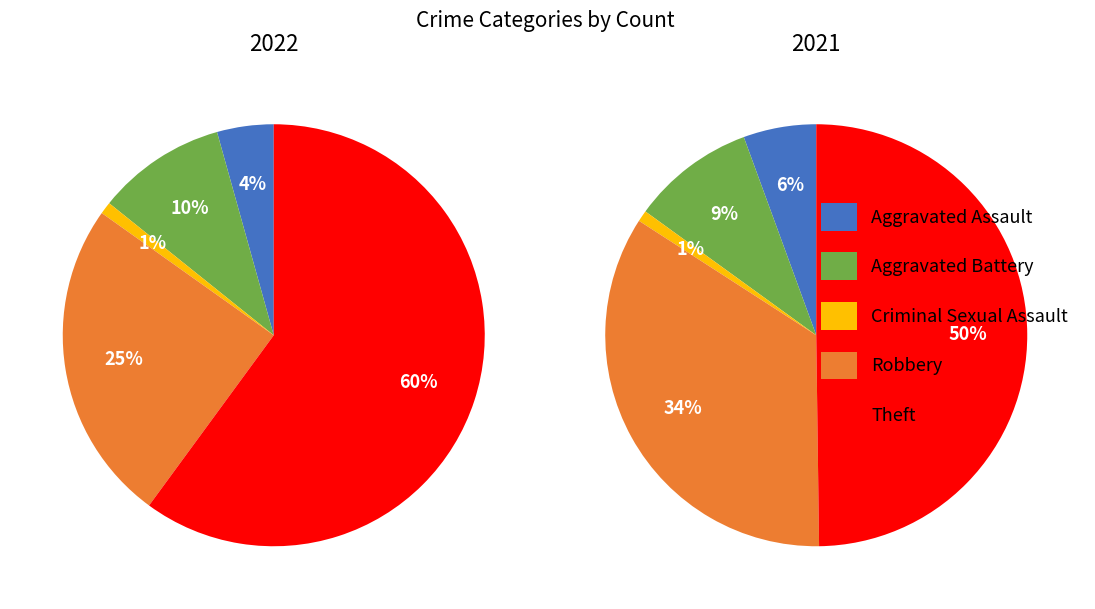

The Theft slice represents 68% of the pie. True or false?

False